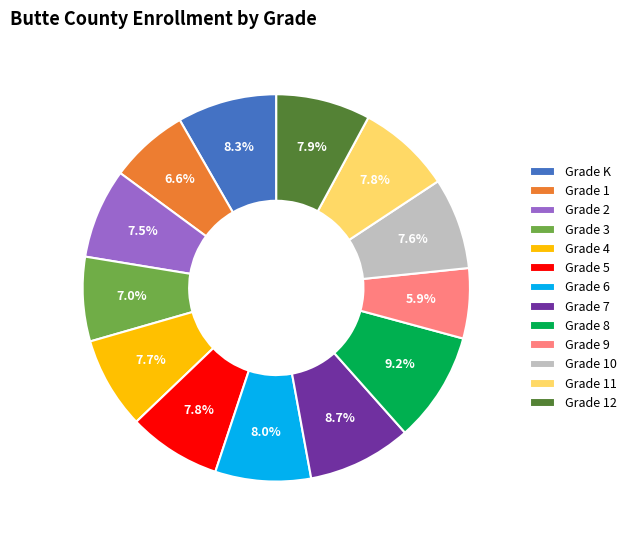

What percentage do Grade 10 and Grade 4 together represent?

15.3%